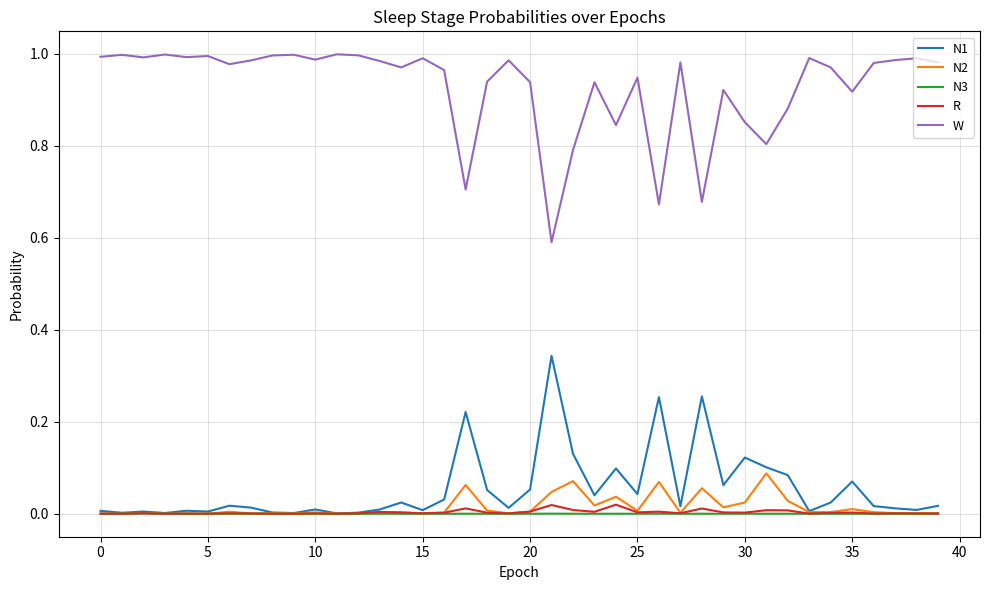

Which series has the largest total across all categories?

W